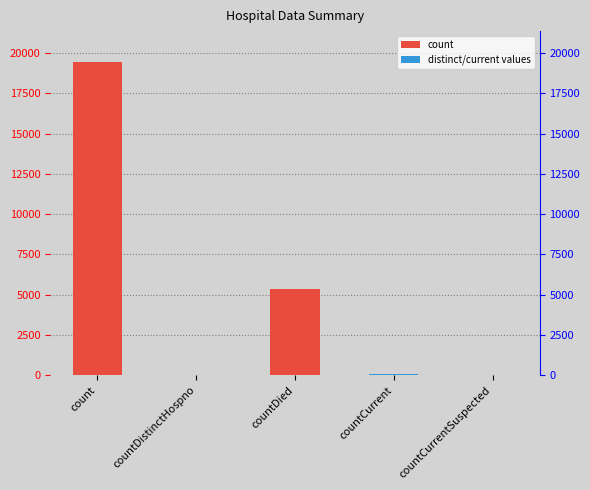

Which has a higher value, countDistinctHospno or count?

count